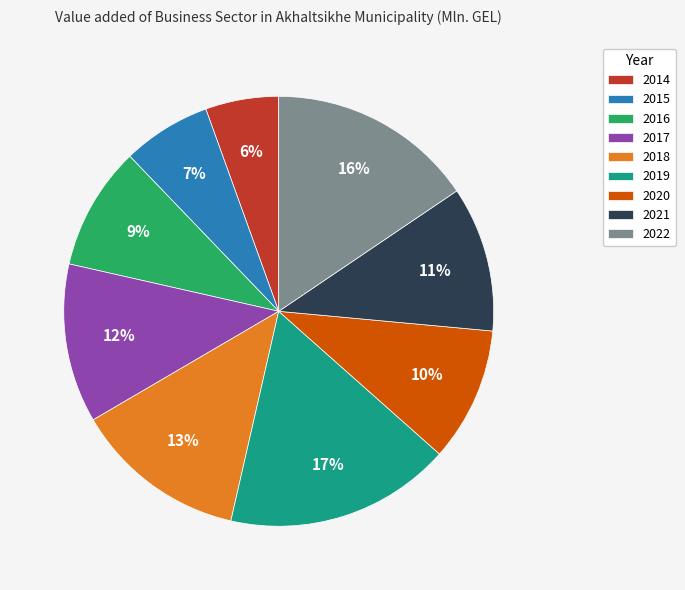

To the nearest percent, what percentage of the pie is 2018?

13%